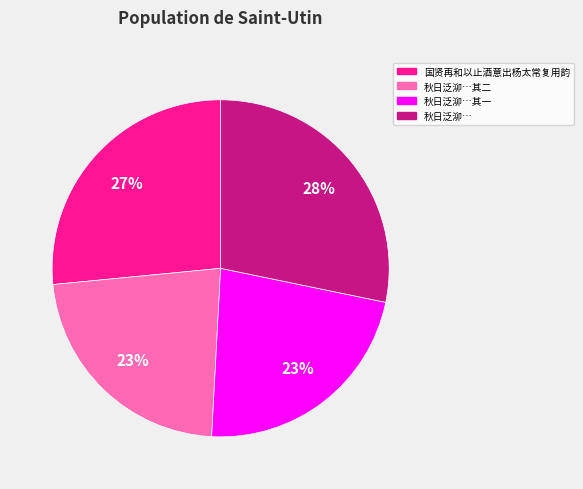

Between 秋日泛泖… and 秋日泛泖…其二, which is larger?

秋日泛泖…